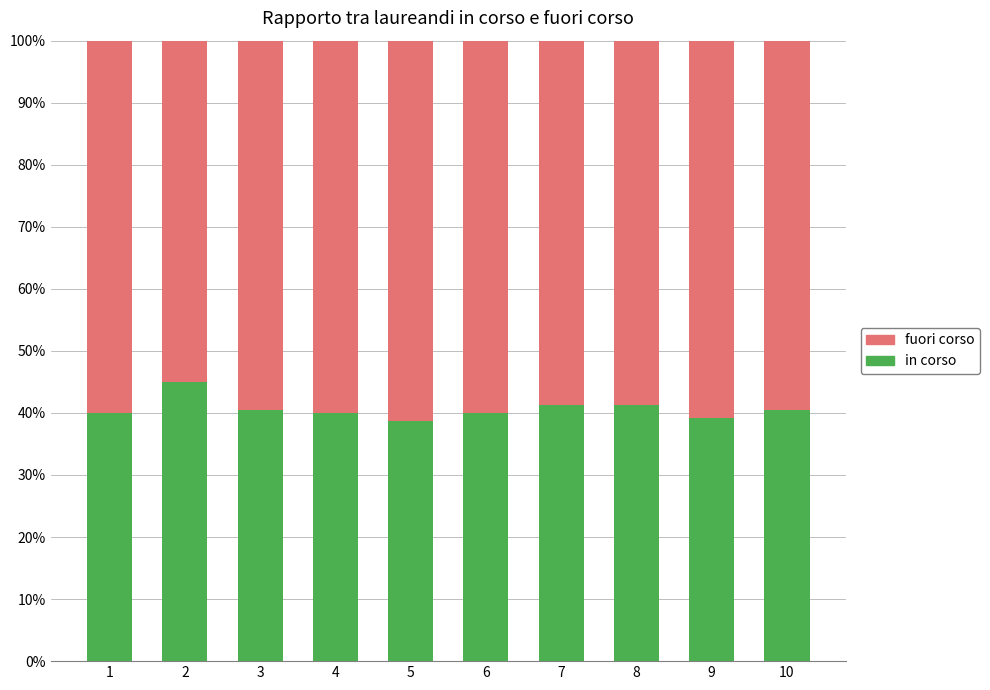

What is the value of the in corso bar at the 9th from the left?

39.2